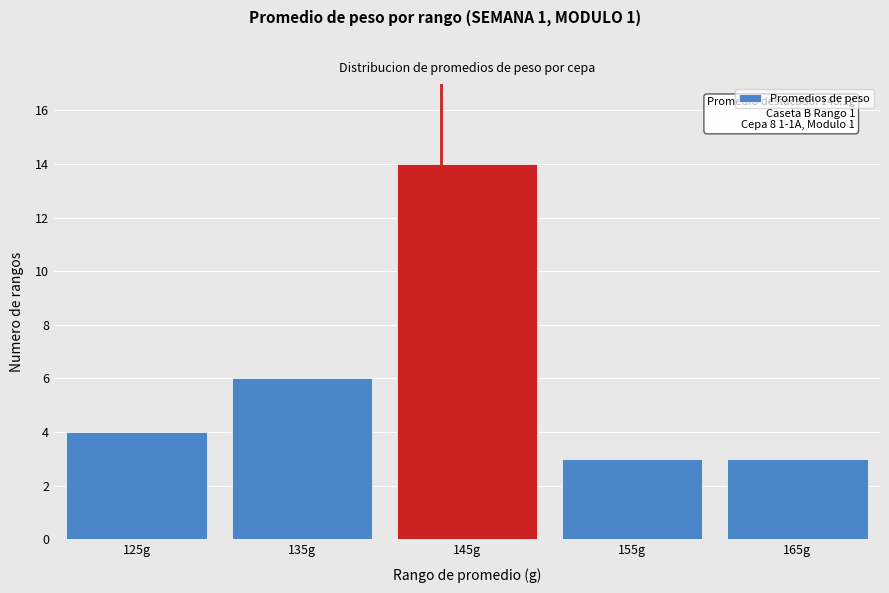

Reading left to right, list all the values displayed in this chart.

4	6	14	3	3